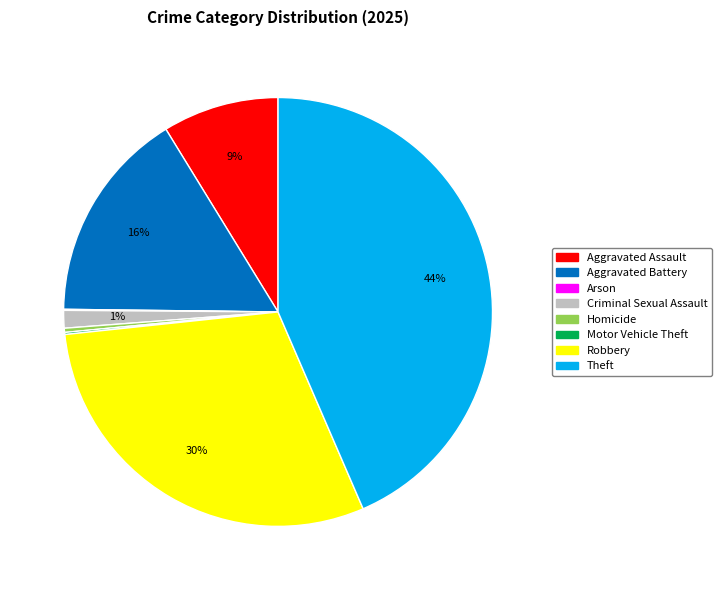

Is the sum of Aggravated Battery and Theft greater than half?

Yes